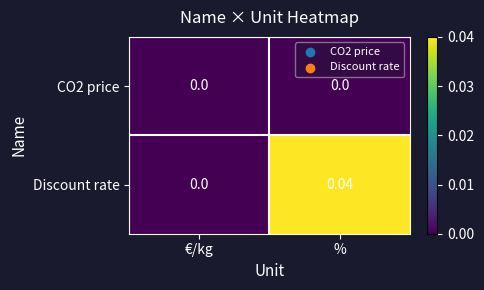

Rank the categories by Discount rate value from highest to lowest.

%, €/kg